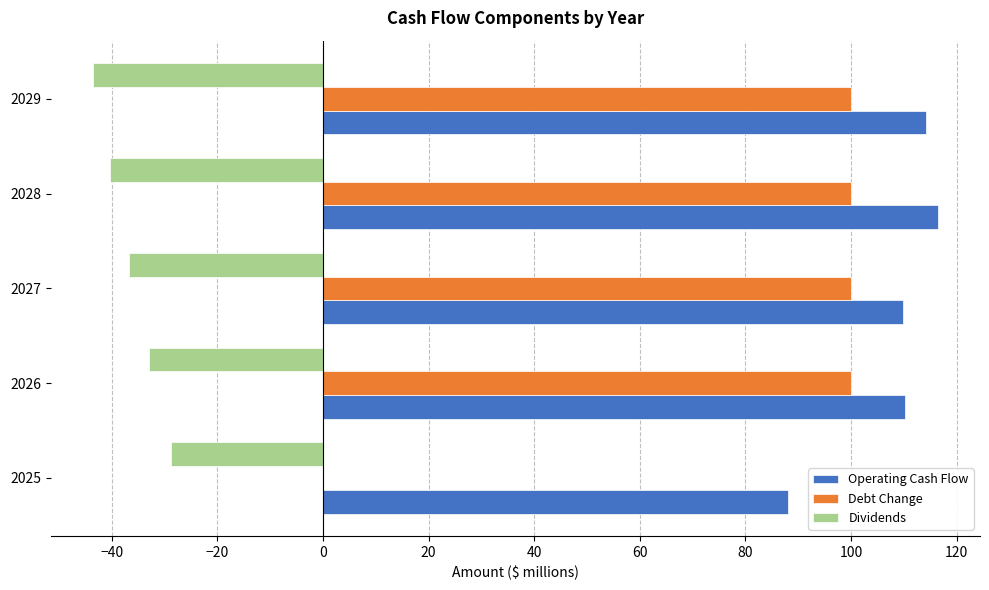

How many values in the Dividends series exceed -36?

2